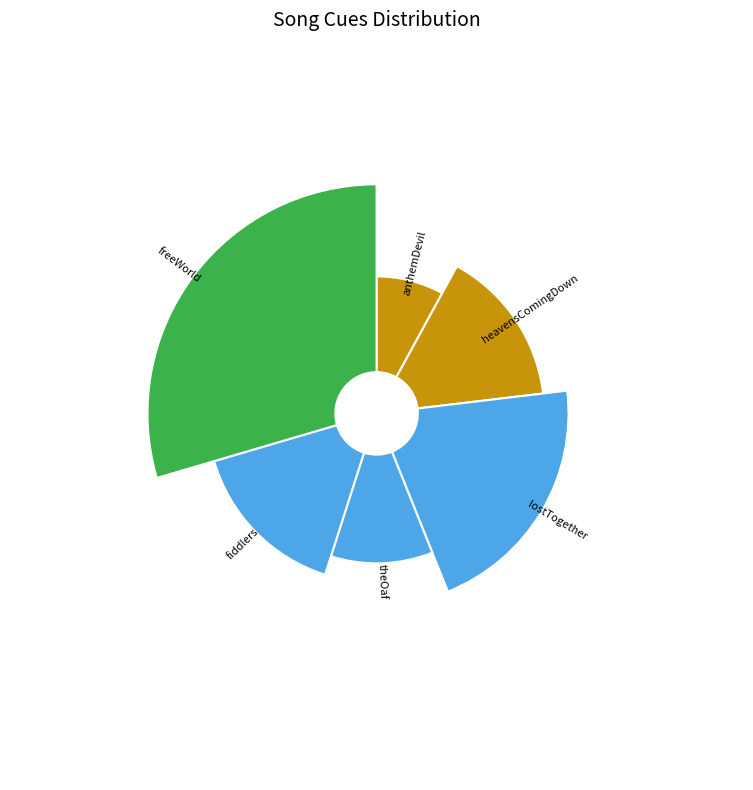

The lostTogether slice represents 7% of the pie. True or false?

False